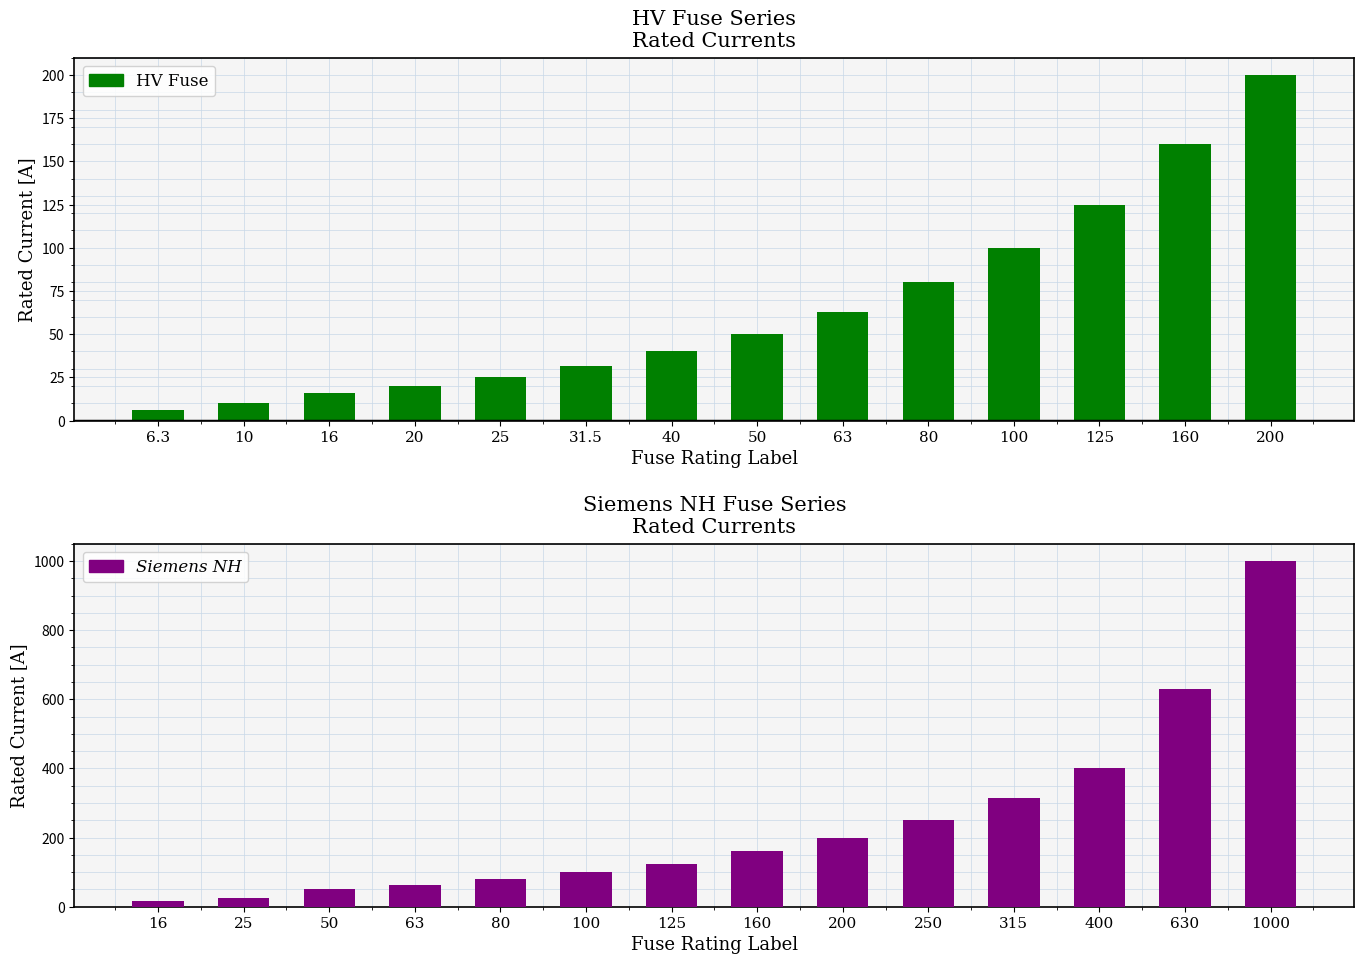

List the labels in order of HV Series value, largest first.

200, 160, 125, 100, 80, 63, 50, 40, 31.5, 25, 20, 16, 10, 6.3